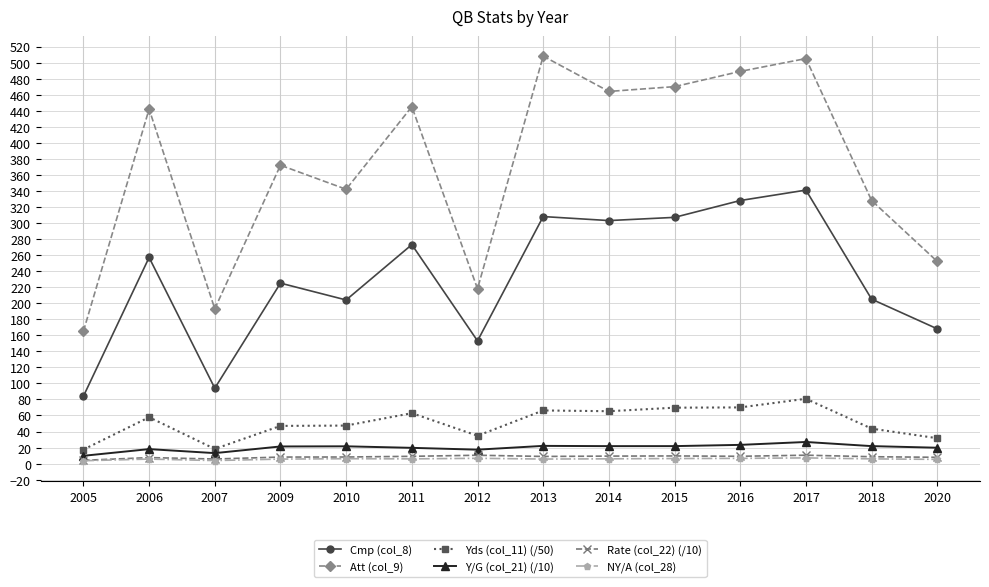

True or false: Yds (col_11) (/50) and Cmp (col_8) intersect in this chart.

False